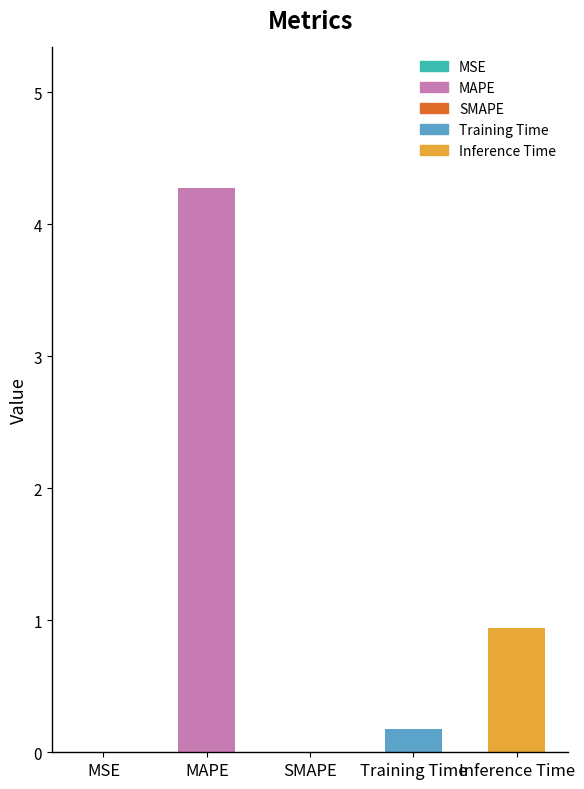

Reading left to right, transcribe all the data shown in this chart.

MSE=0.0	MAPE=4.3	SMAPE=0.0	Training Time=0.2	Inference Time=0.9